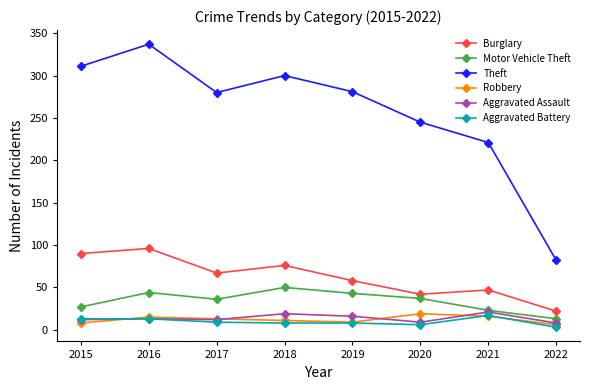

What is the spread (max minus min) of values at 2015?

303